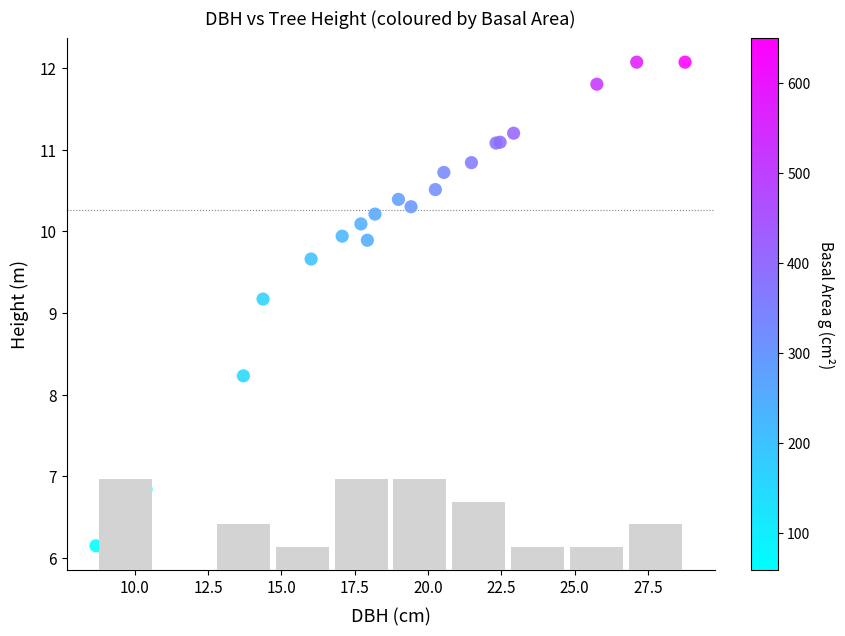

What Y value in the scatter plot is closest to 9?

9.2